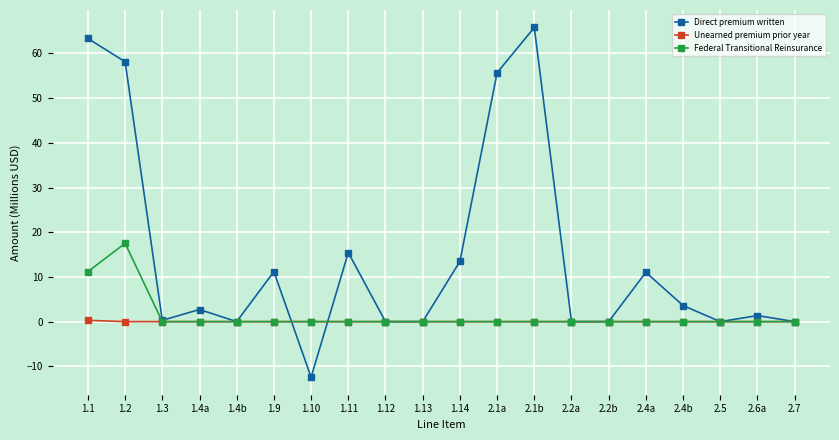

How many series are shown in this chart?

3